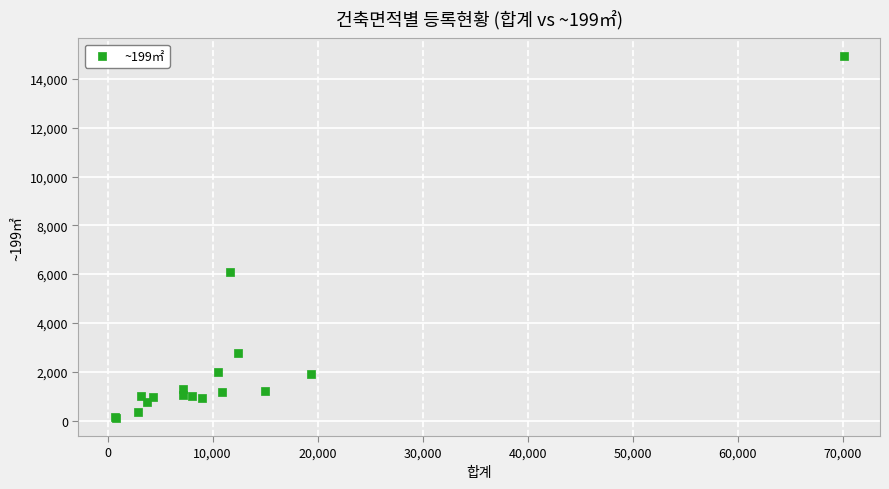

What Y value in the scatter plot is closest to 7512?

6107